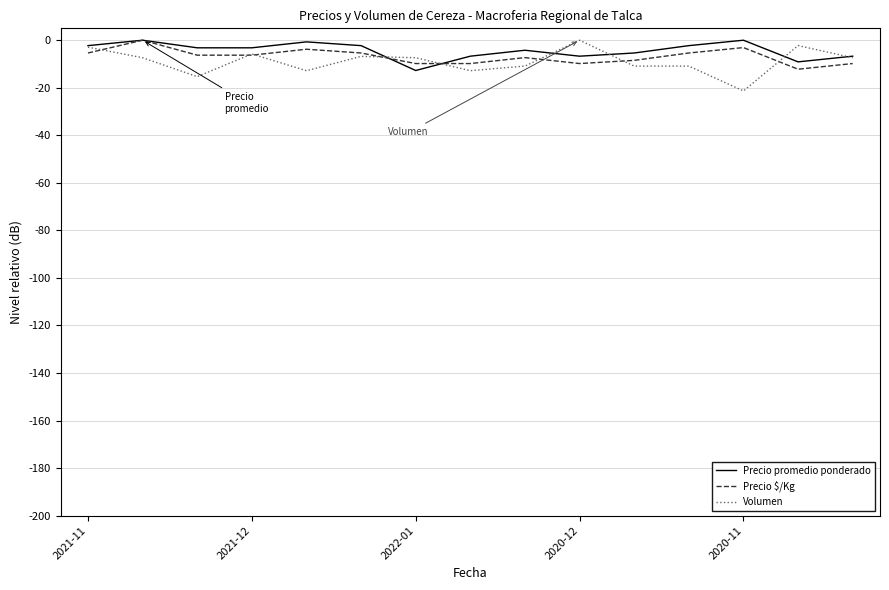

What are all the series names shown in the legend?

Precio promedio ponderado, Precio $/Kg, Volumen